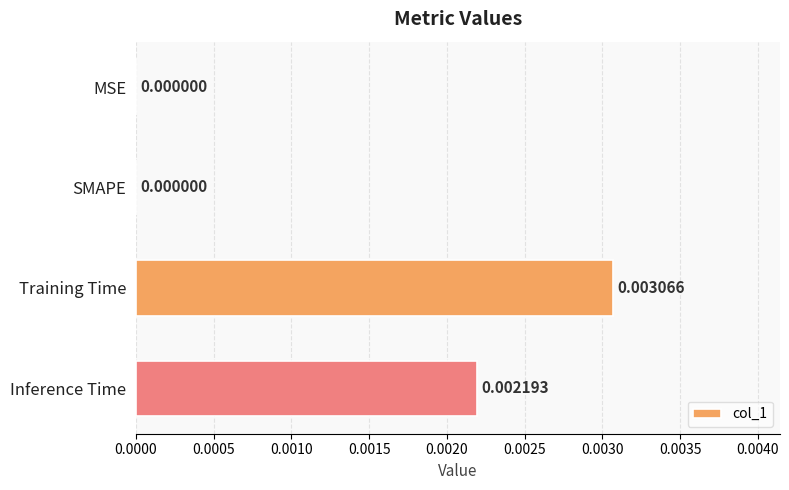

Which label corresponds to the largest value in the chart?

Training Time